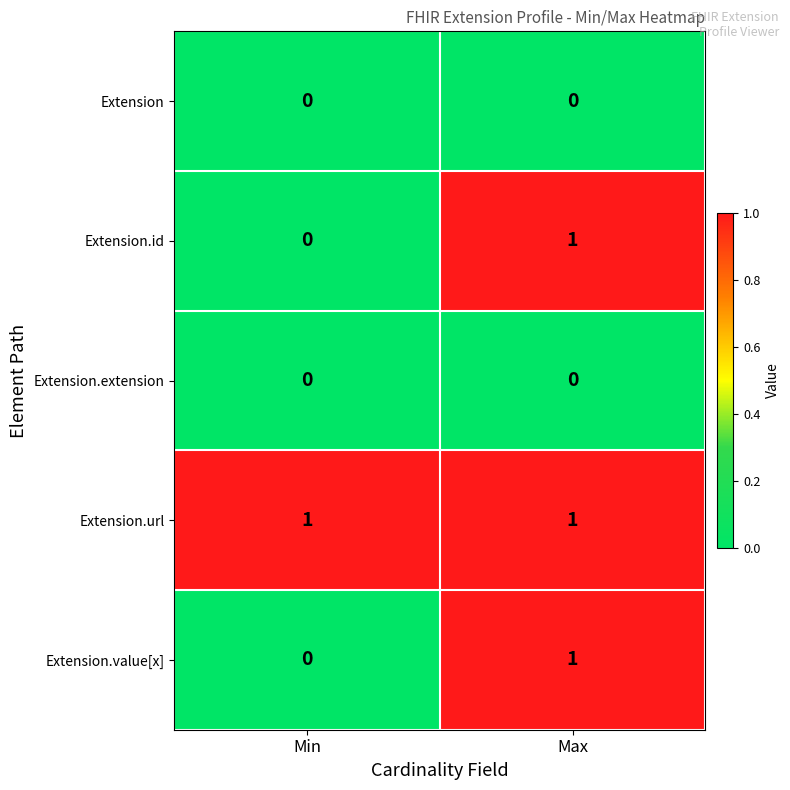

List the labels in order of Extension.id value, largest first.

Max, Min